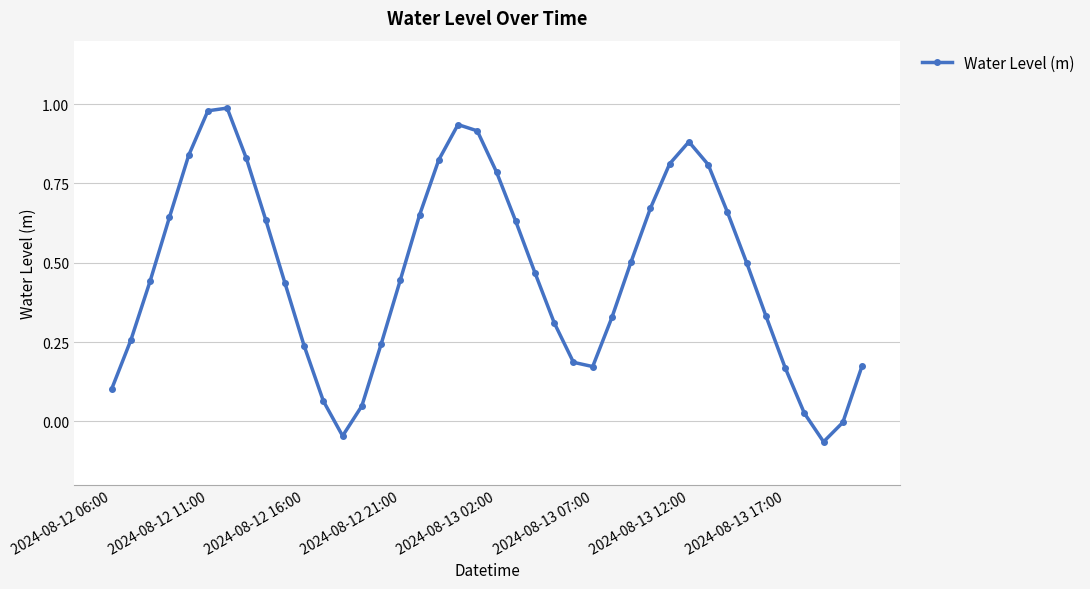

What is the sum of all values?

18.8